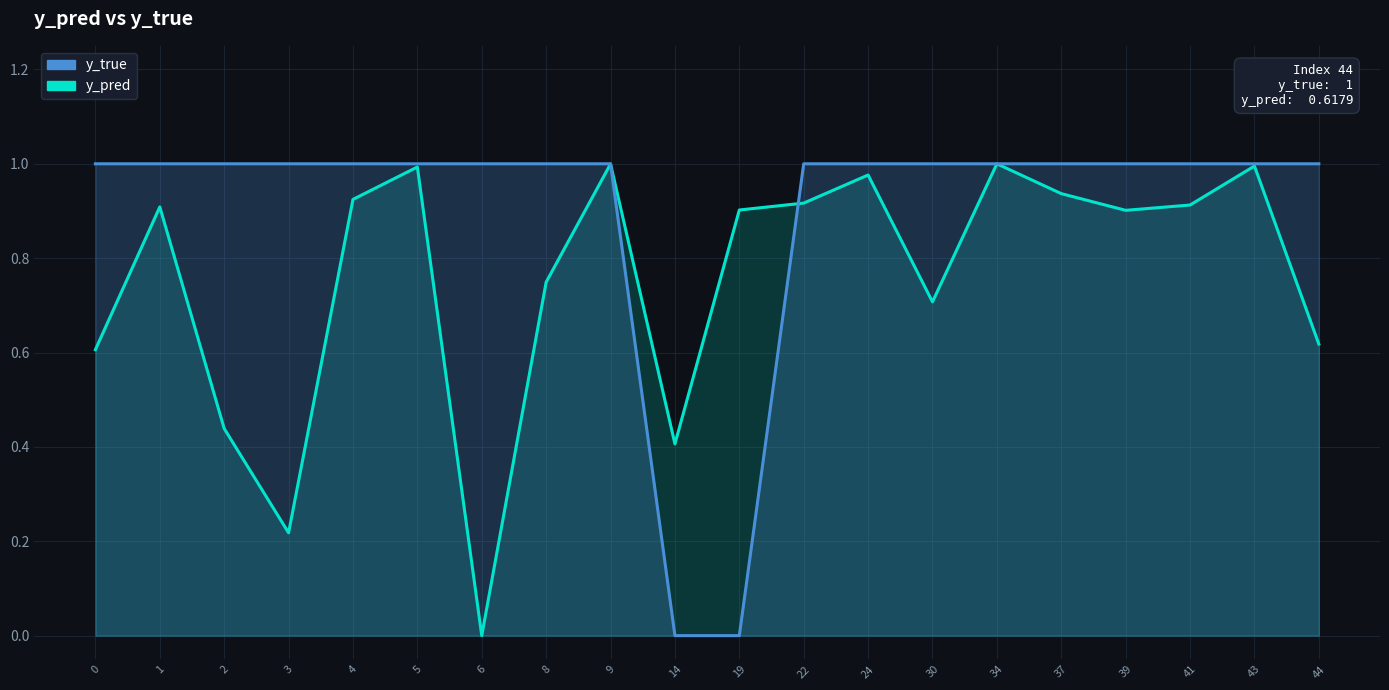

Which series has the largest range (max minus min)?

y_true